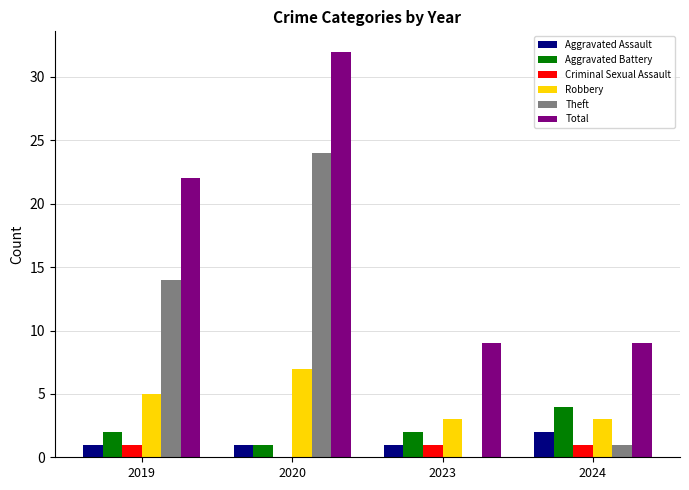

How many groups of bars are there?

4